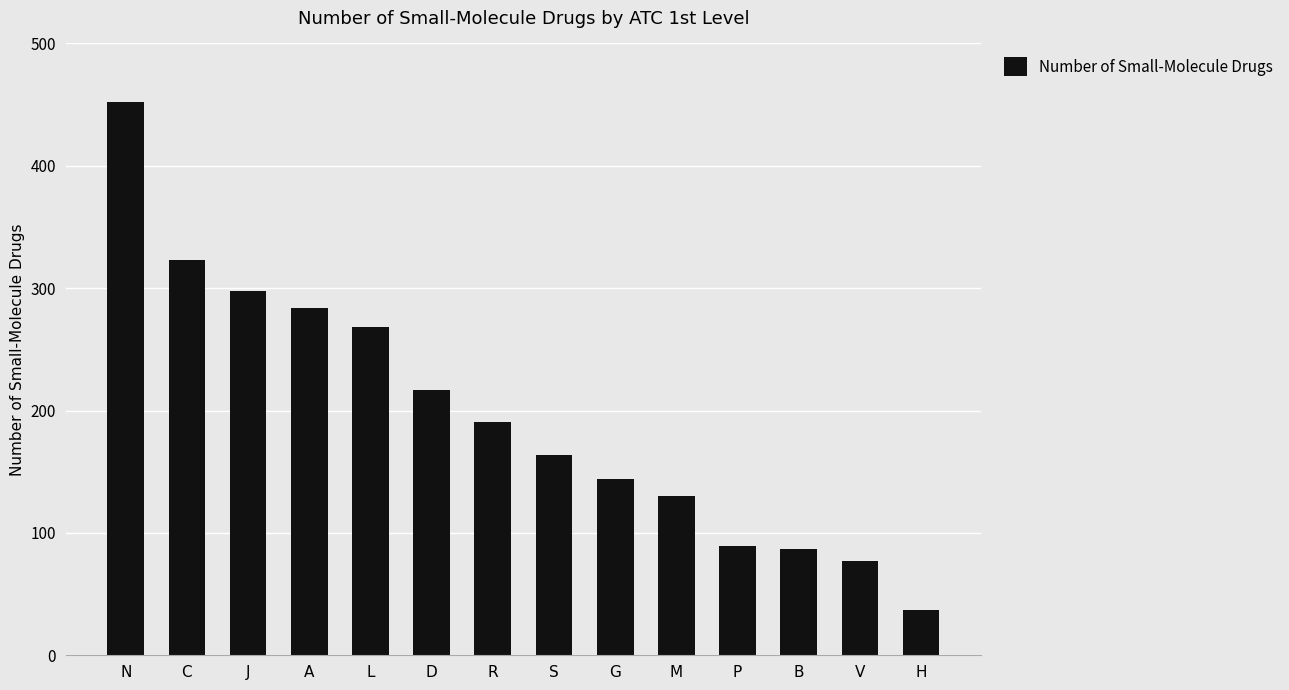

Which has a higher value, A or L?

A